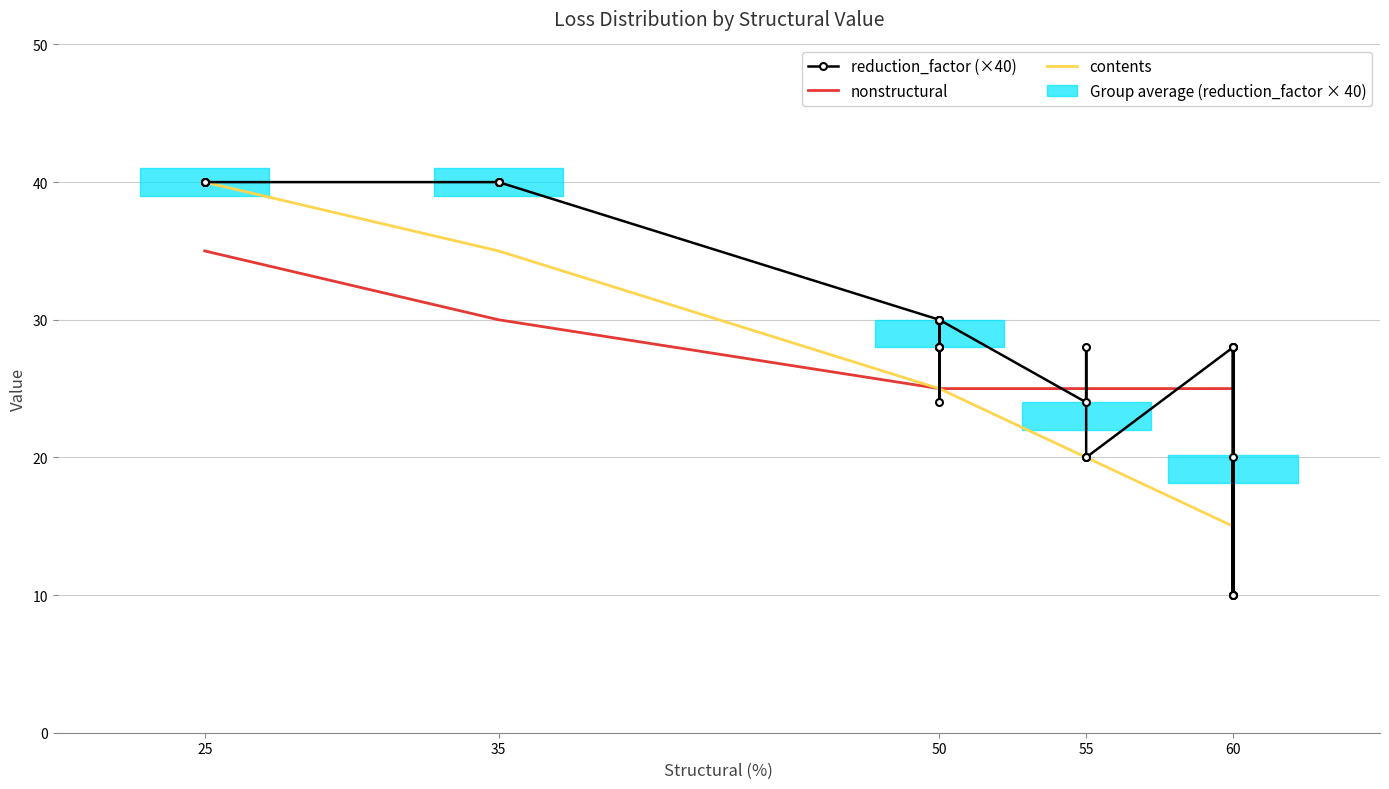

Rank the series by their maximum value, from highest to lowest.

reduction_factor (×40), contents, nonstructural